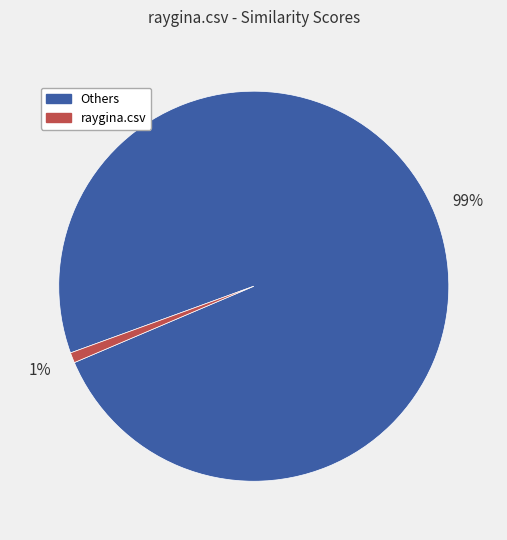

The raygina.csv slice represents 11% of the pie. True or false?

False